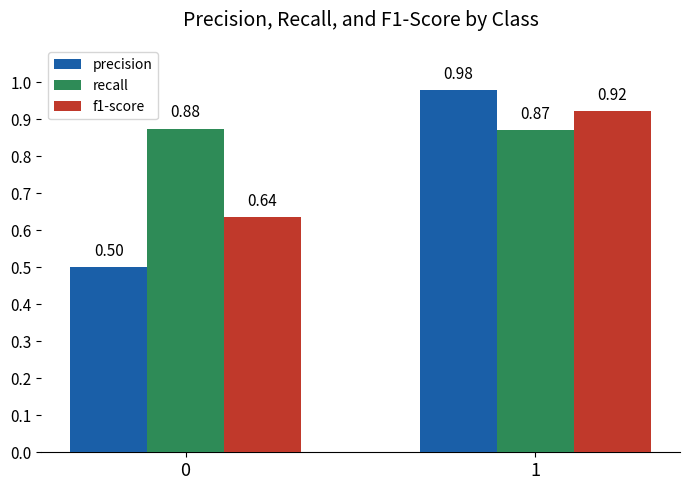

Is the value of f1-score at 0 greater than the value of recall at 1?

No